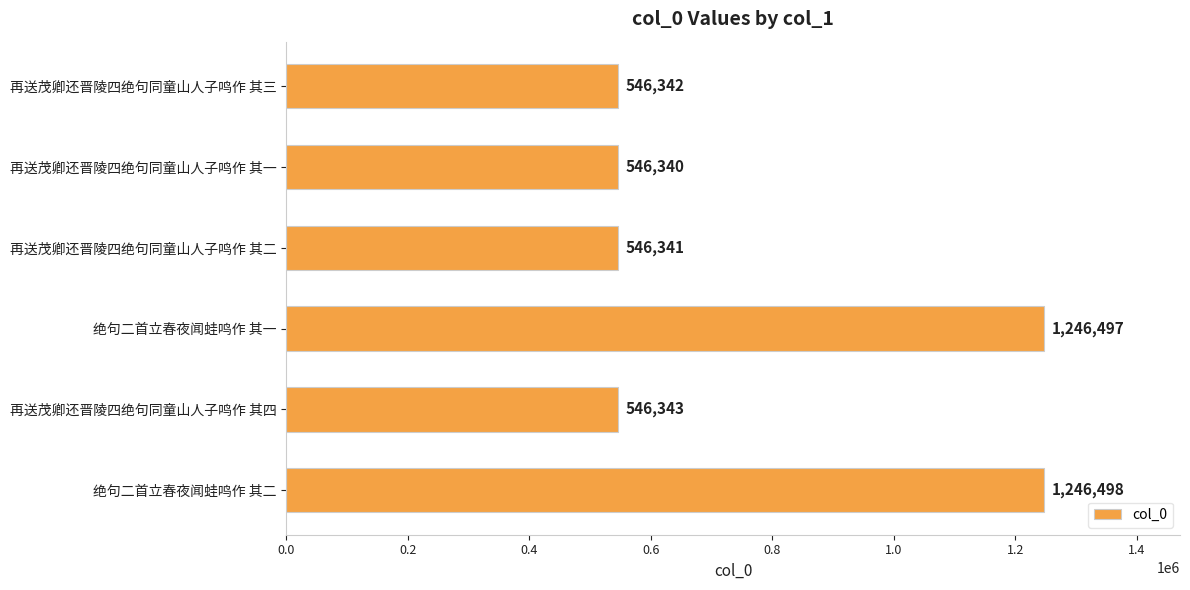

Between 再送茂卿还晋陵四绝句同童山人子鸣作 其一 and 再送茂卿还晋陵四绝句同童山人子鸣作 其四, which is larger?

再送茂卿还晋陵四绝句同童山人子鸣作 其四